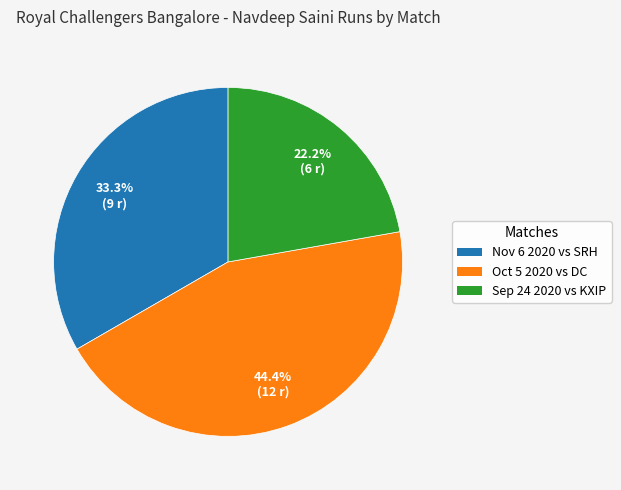

To the nearest percent, what is the difference between the largest and smallest slice percentages?

22%